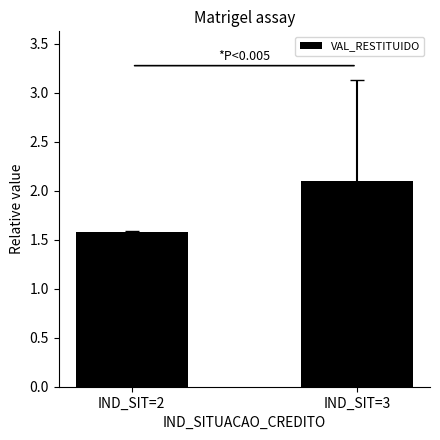

Rank the categories by value from lowest to highest.

IND_SIT=2, IND_SIT=3